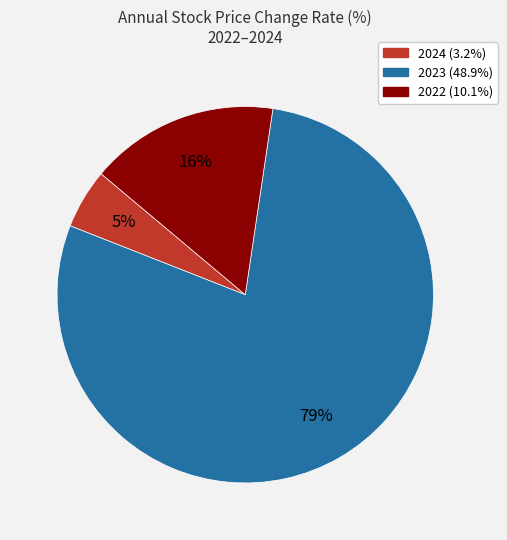

Does 2024 represent more than half of the total?

No